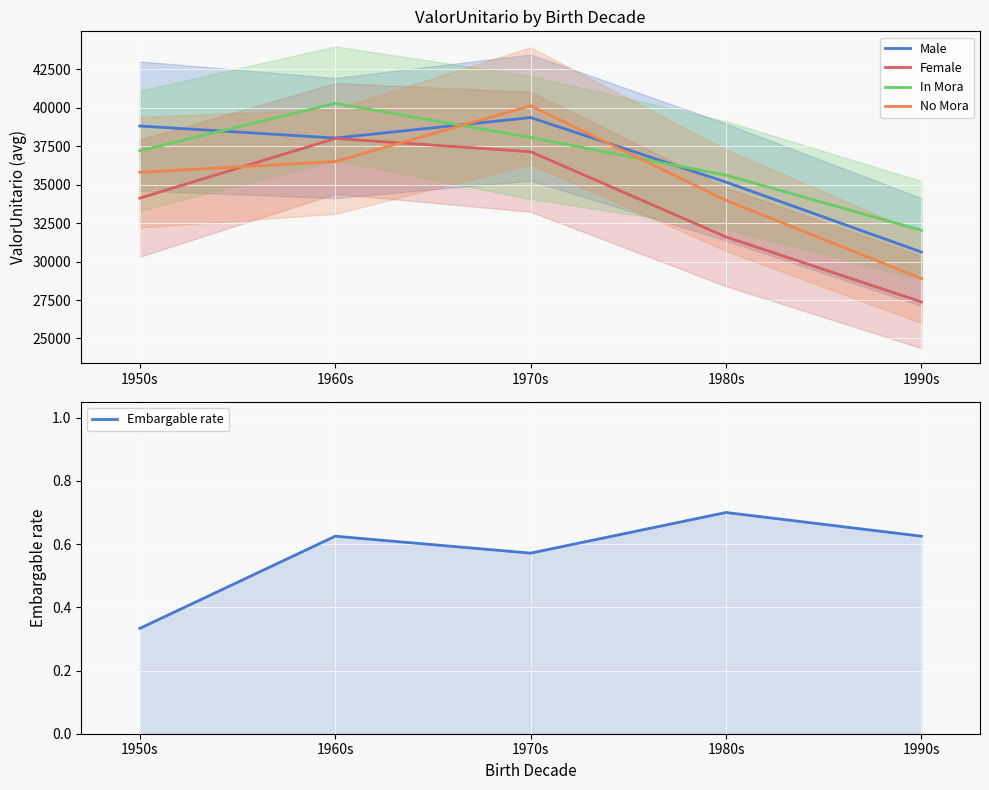

What is the sum of all Male values?

181978.4